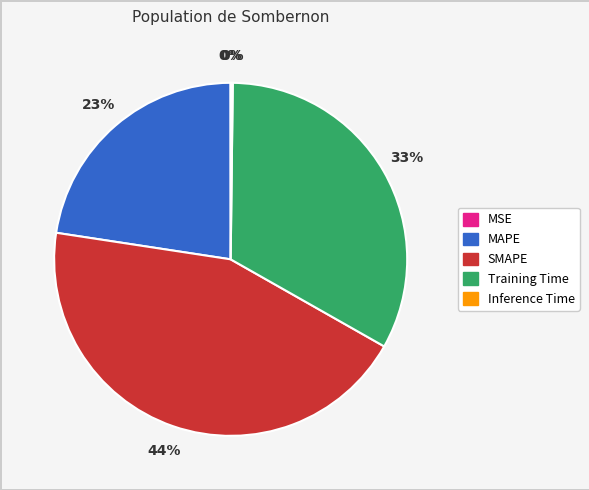

To the nearest percent, what is the difference between the MAPE and Training Time slice percentages?

10%